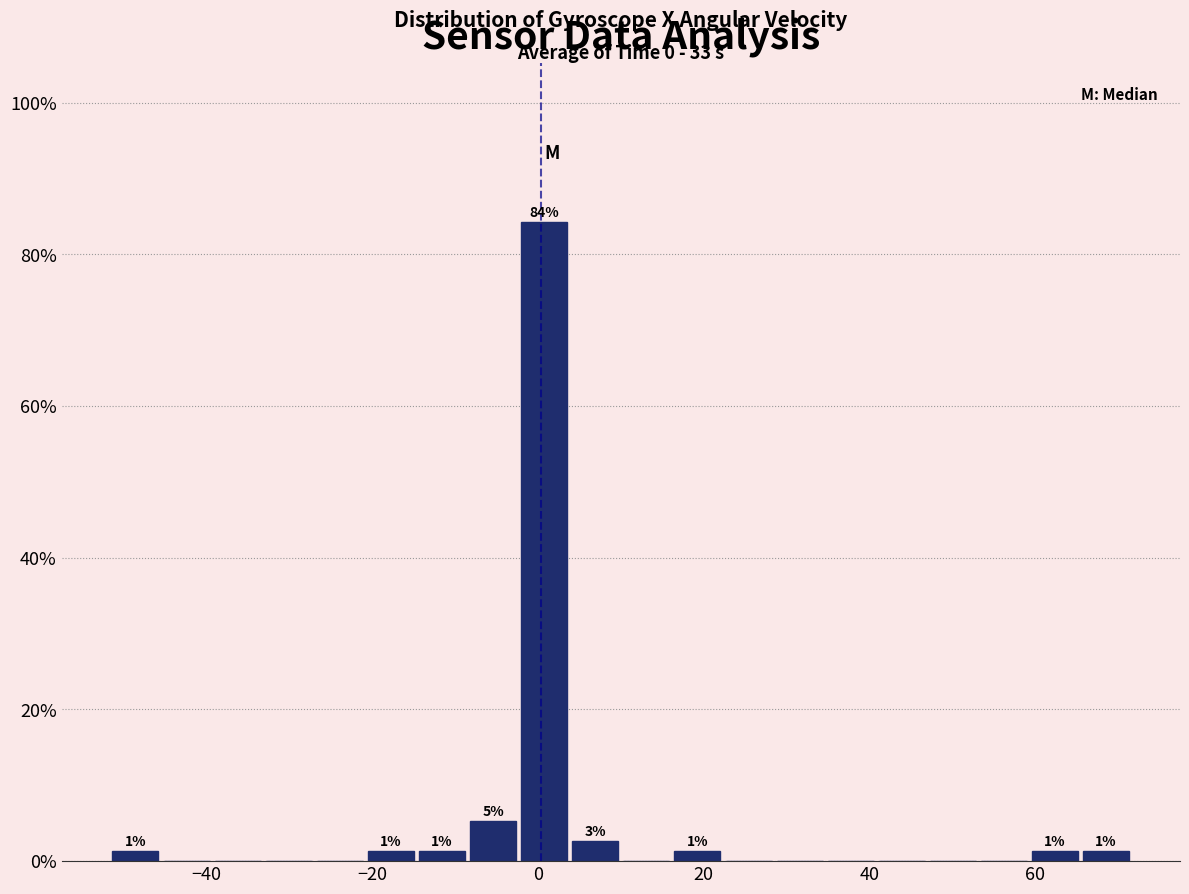

Around what value on the x-axis is the tallest bar? Give the approximate position of its centre, as read against the axis.

0